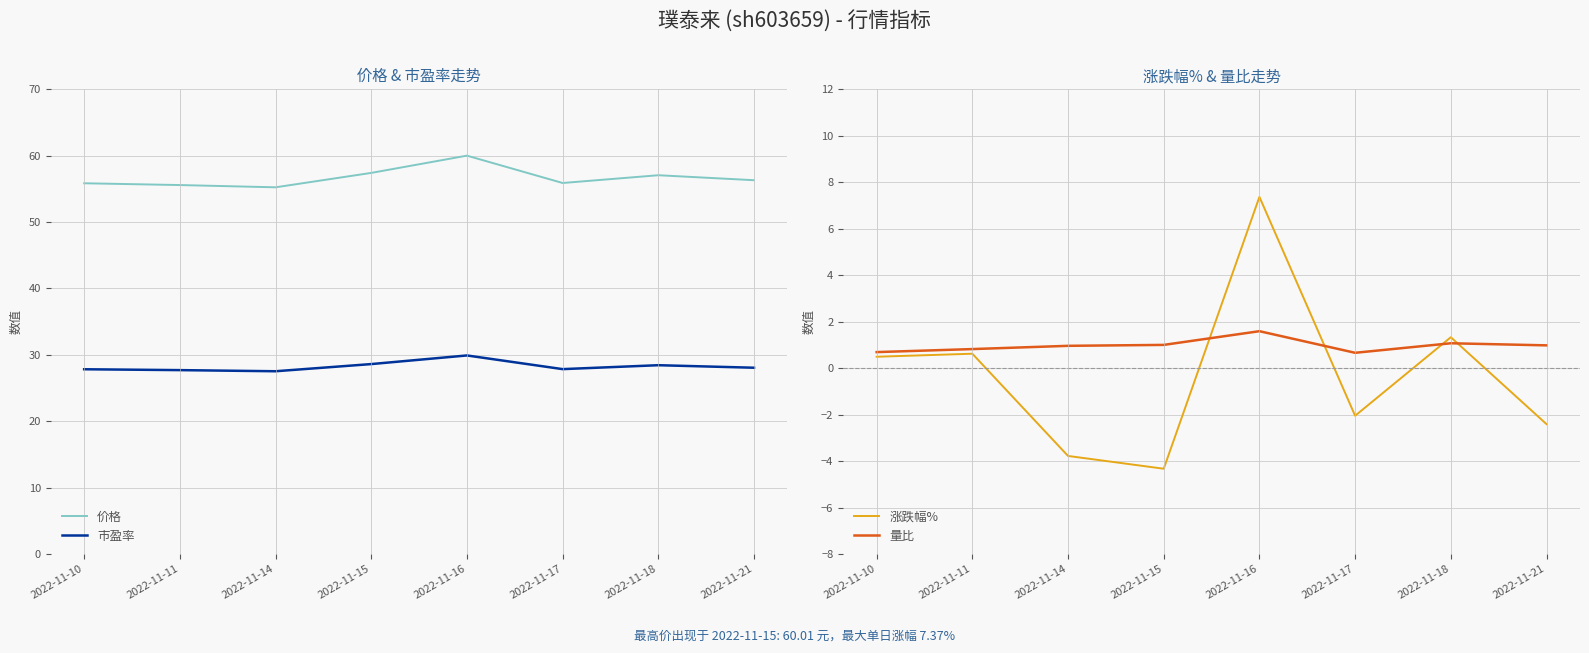

True or false: 量比 has more than 2 points higher than both neighbors.

False